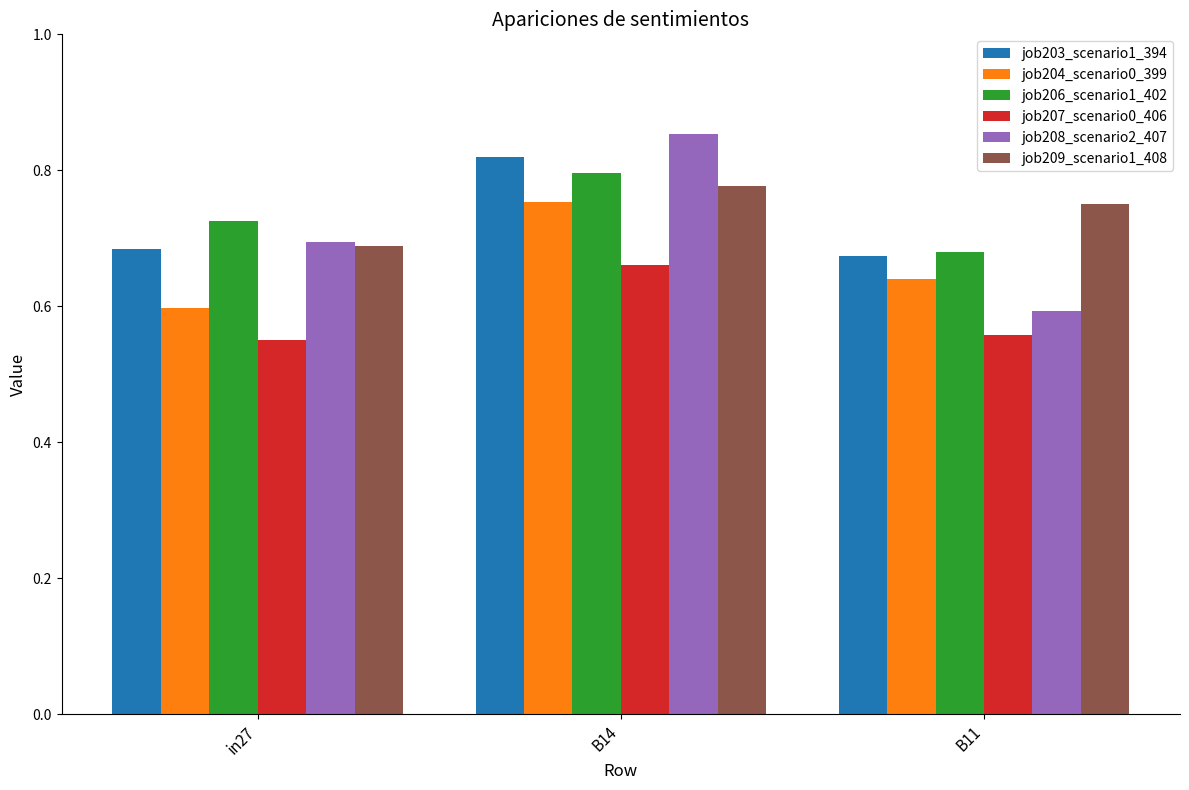

What position from the right is in27?

3